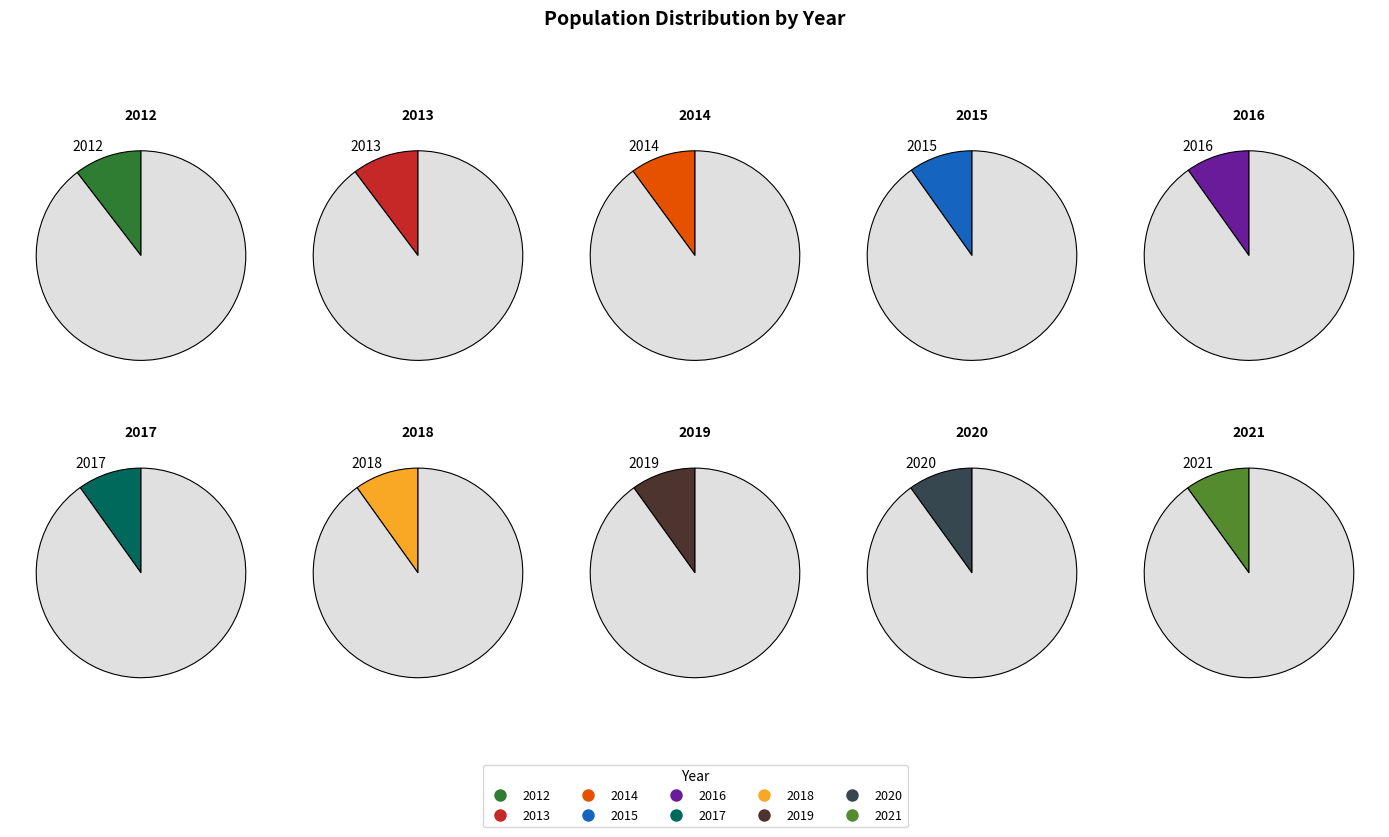

True or false: 2017 accounts for 17% of the total.

False